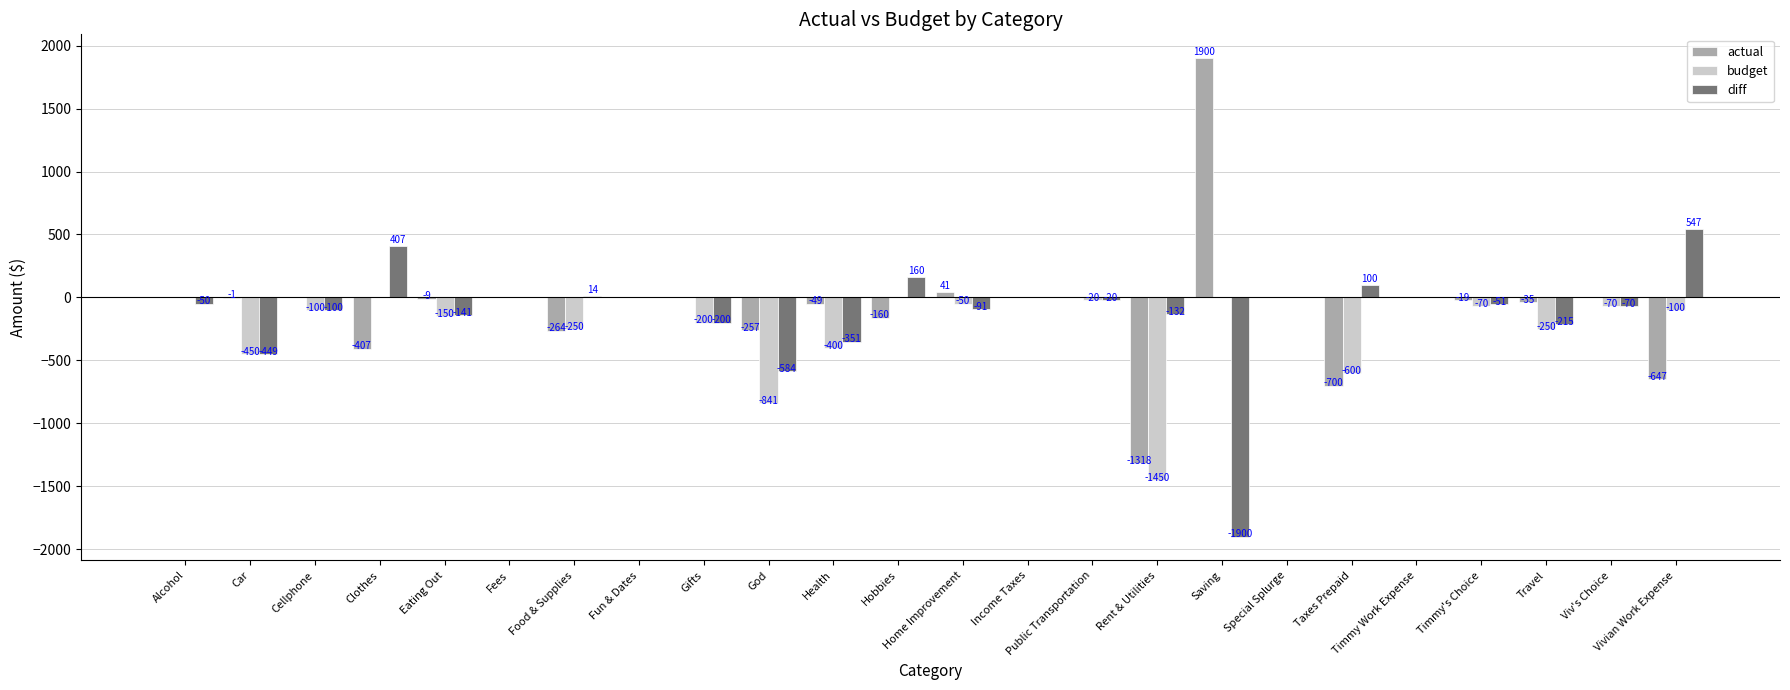

What value does the budget series have at God?

-841.0